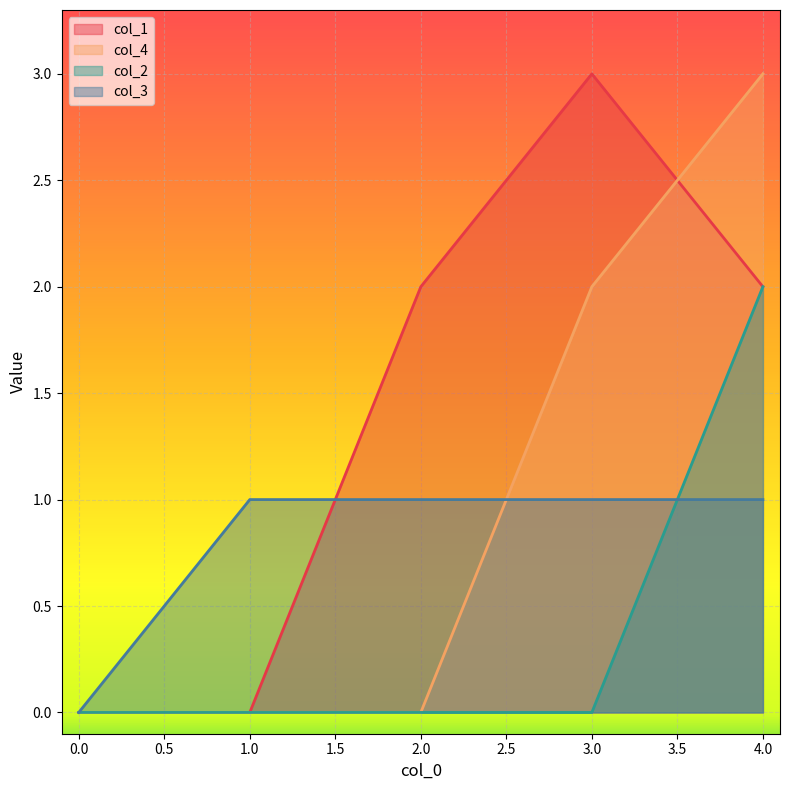

Which series has the largest range (max minus min)?

col_1